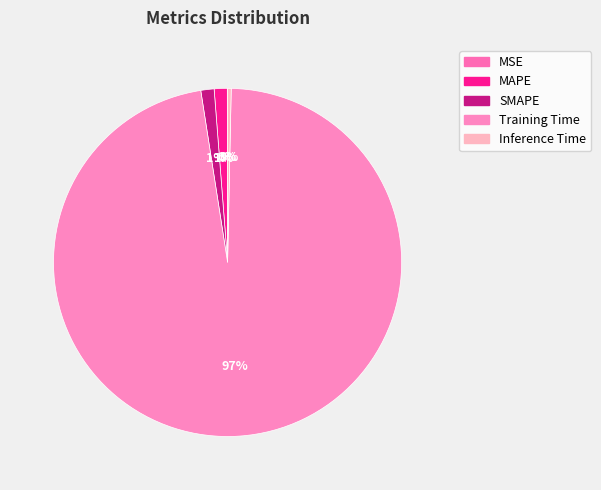

What is the largest slice in the pie chart?

Training Time